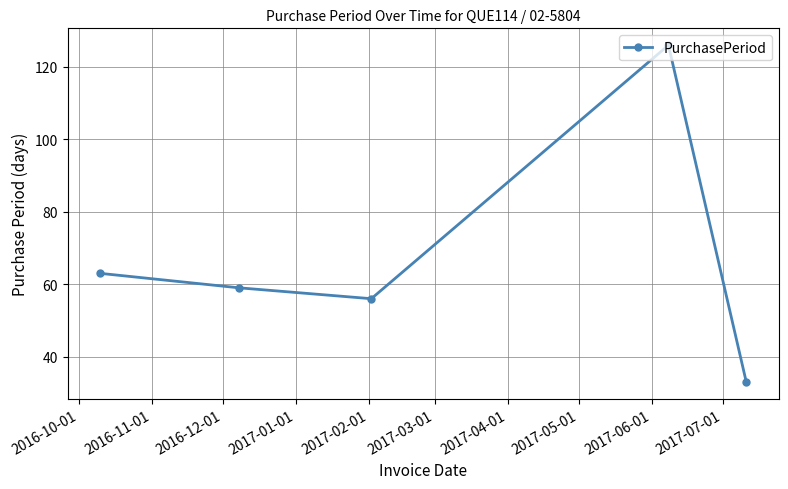

What is the difference between the maximum and second lowest values?

70